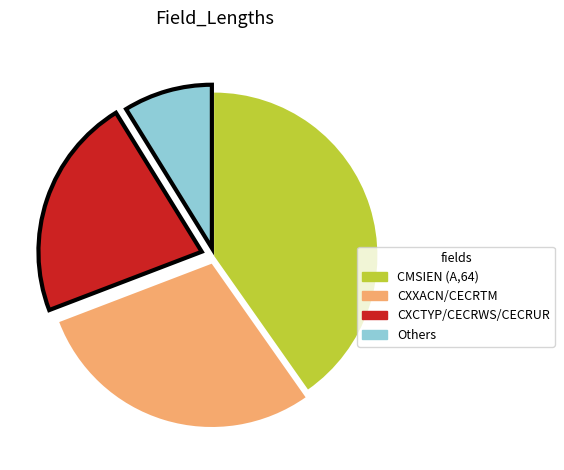

Which category has the biggest portion of the pie?

CMSIEN (A,64)